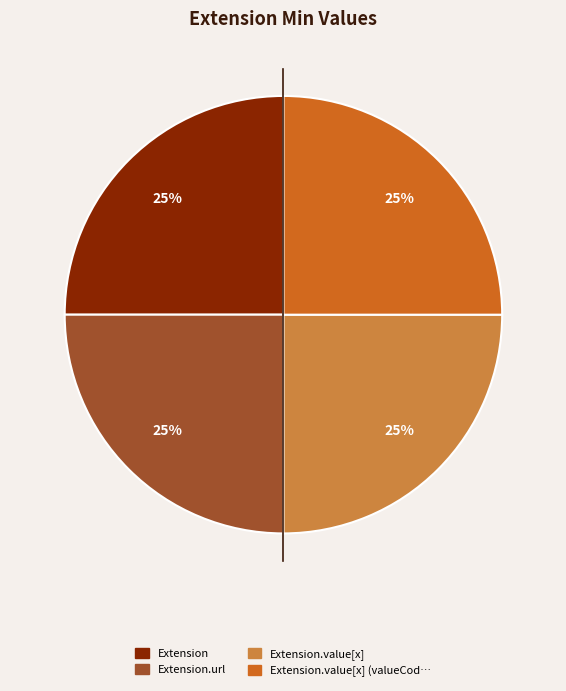

Does any single category account for the majority?

No